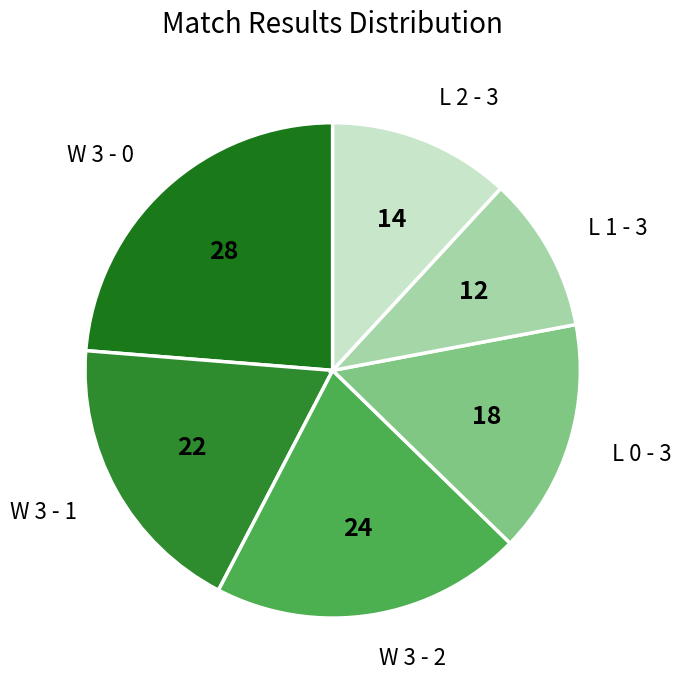

Does L 1 - 3 account for over 50% of the chart?

No